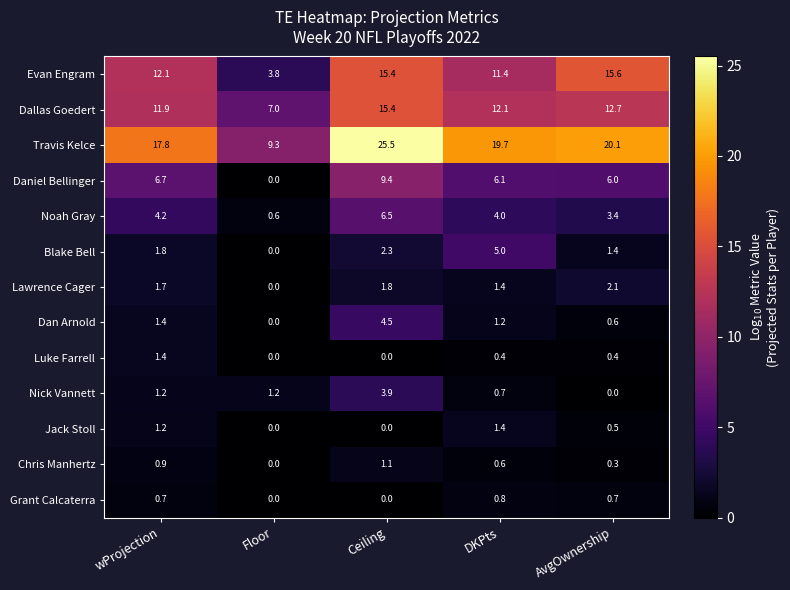

At how many categories does at least one series exceed 10?

4